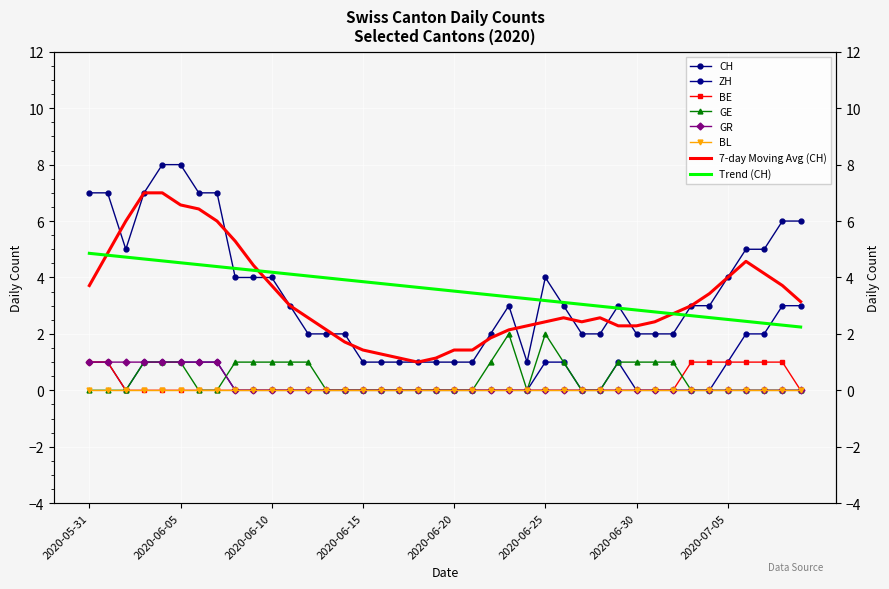

Where is the first local minimum for CH?

2020-06-02